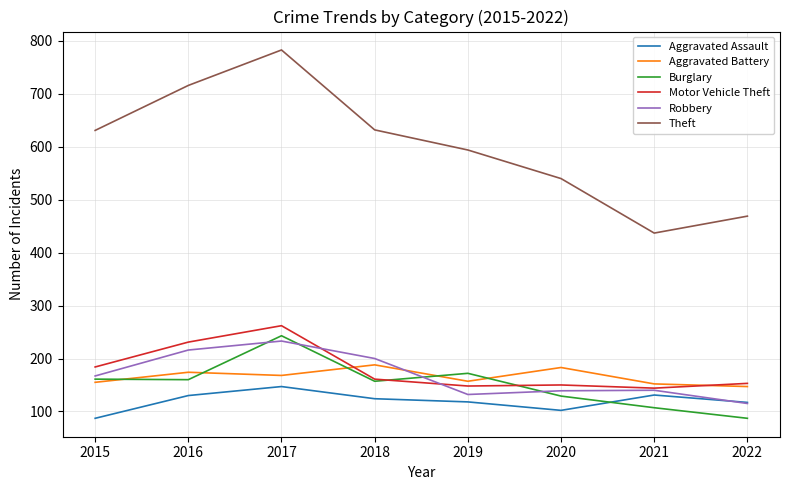

Which series has the largest total across all categories?

Theft